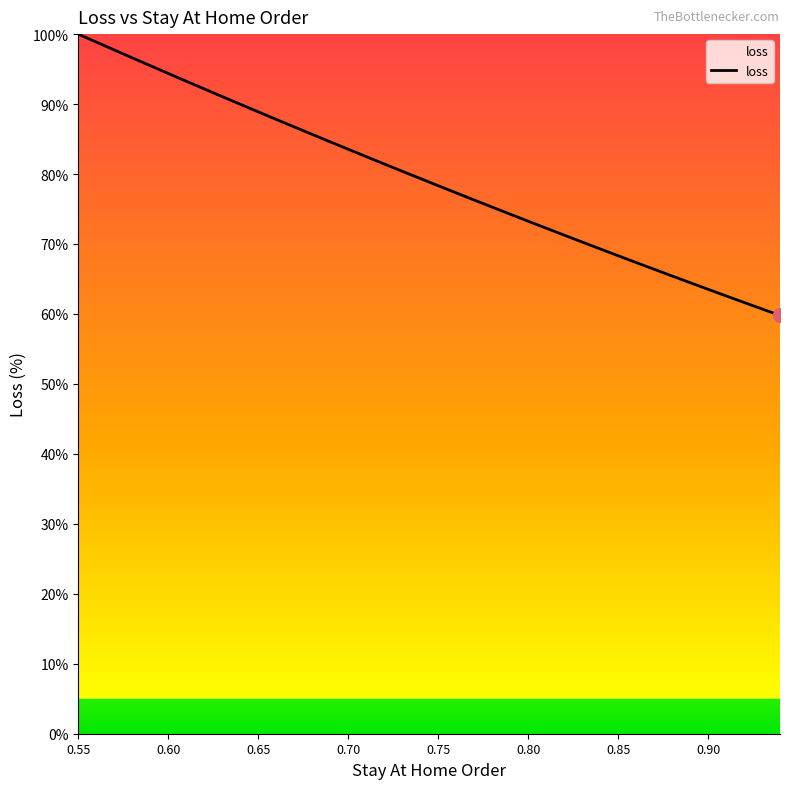

What is the smallest value displayed?

59.8